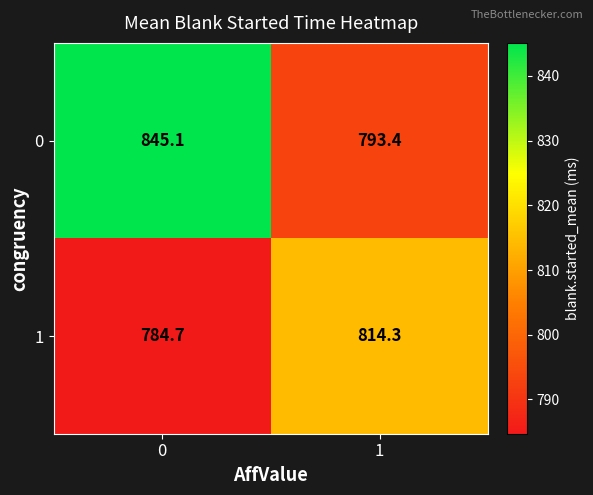

What is the average value of the 1 series?

799.5